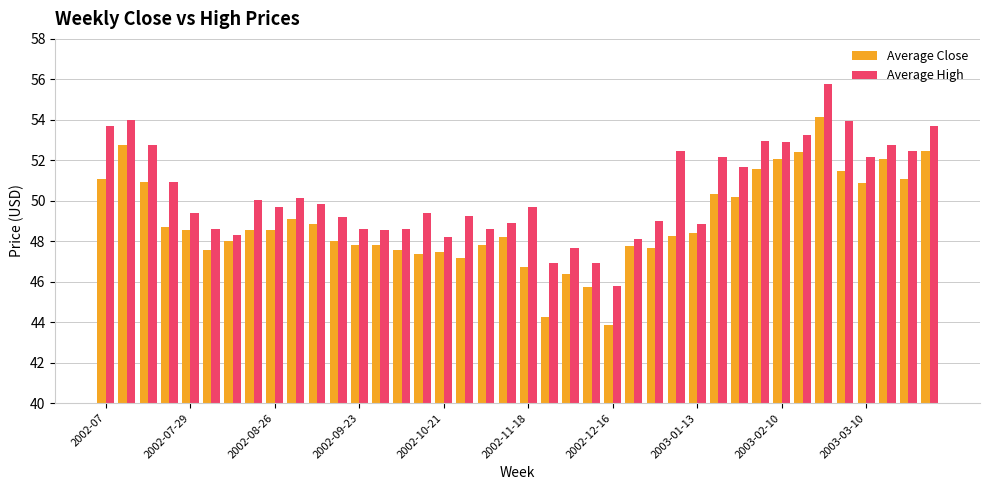

What is the difference between the maximum and minimum values in the Average Close series?

10.3